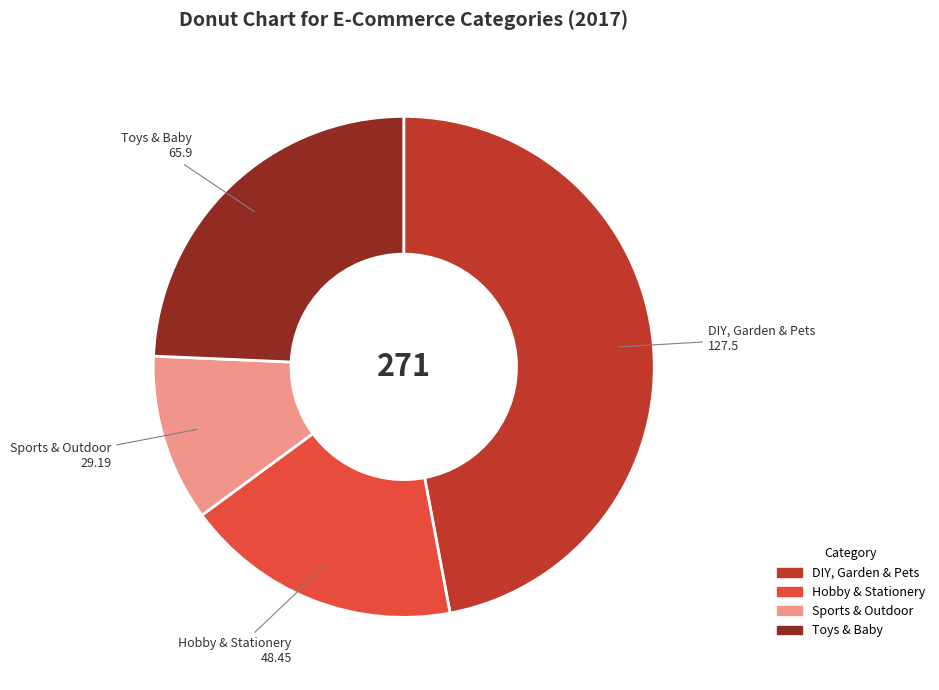

Which slice is the smallest?

Sports & Outdoor